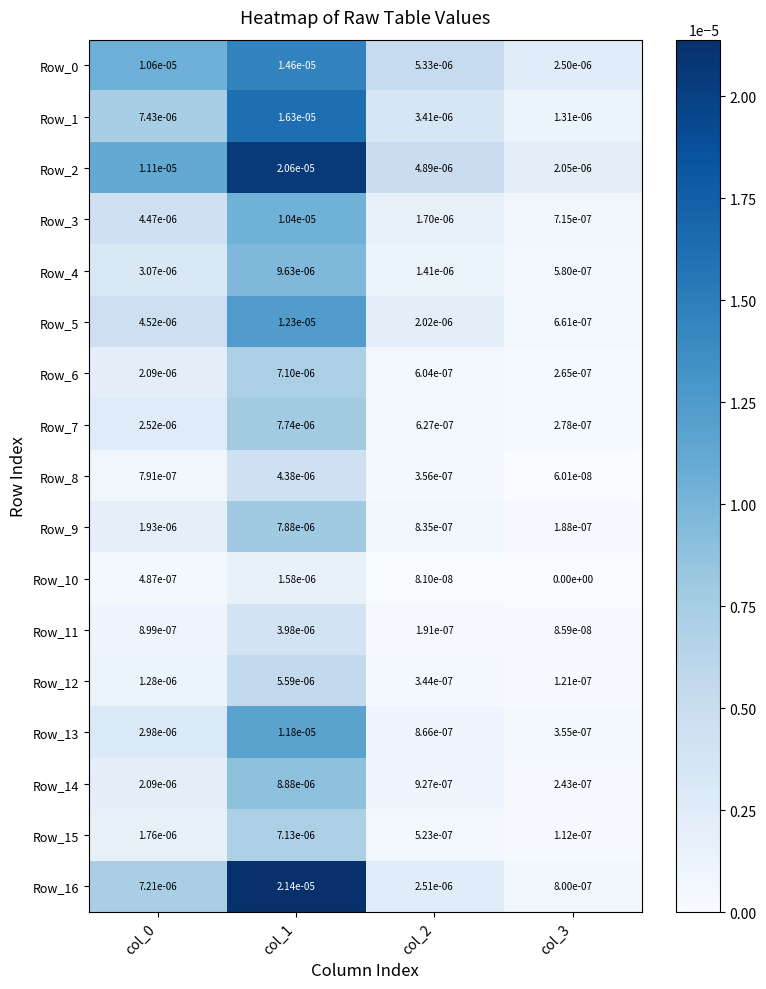

At how many categories does at least one series exceed 0?

4